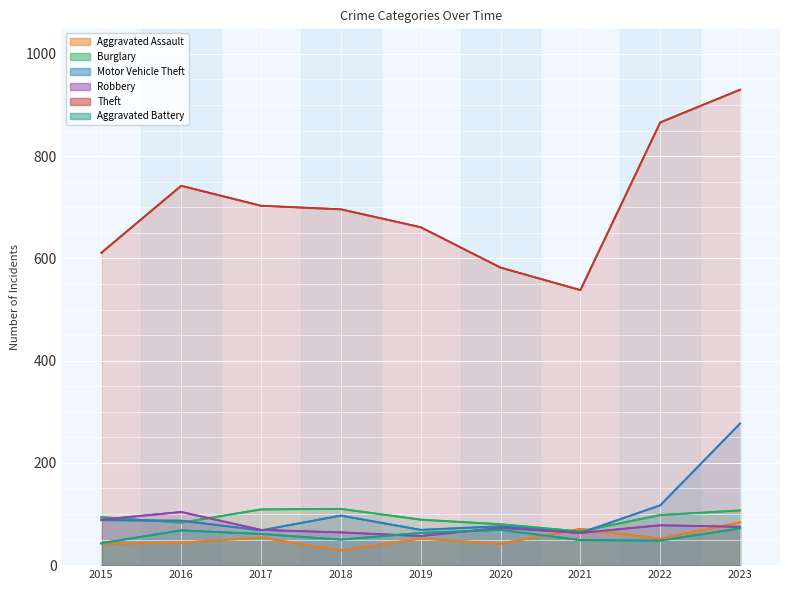

Is the value of Aggravated Battery at 2016 greater than the value of Theft at 2015?

No